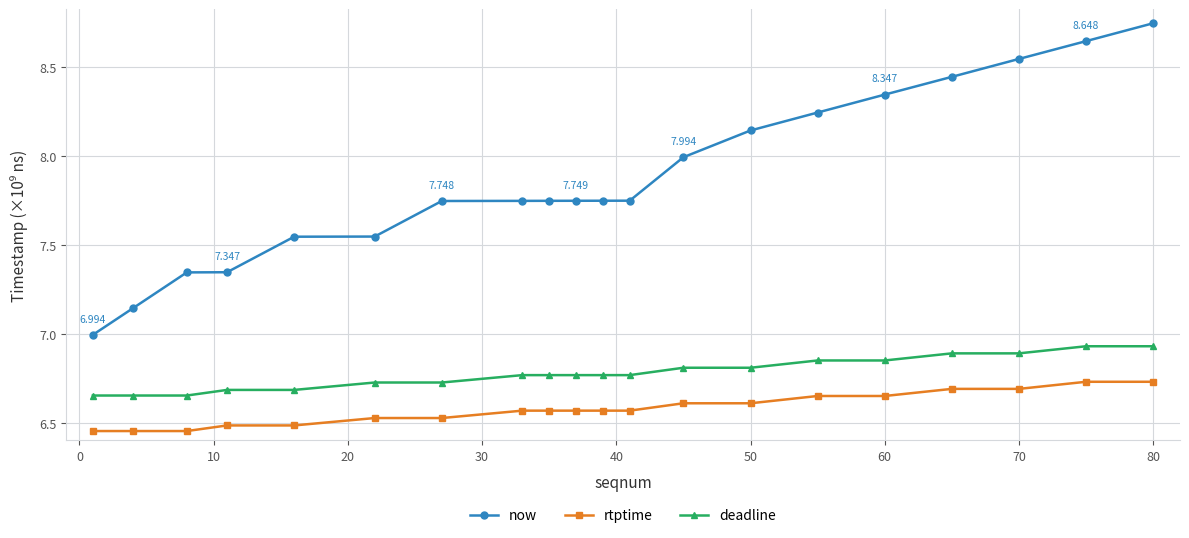

What is the sum of all now values?

157.5